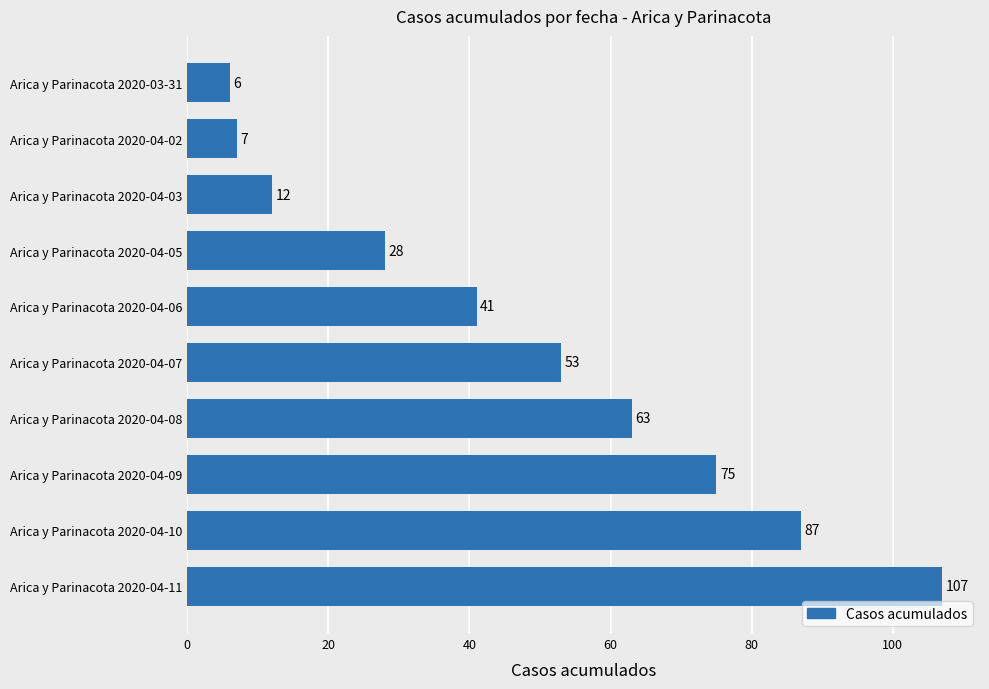

Does the chart contain stacked bars?

No